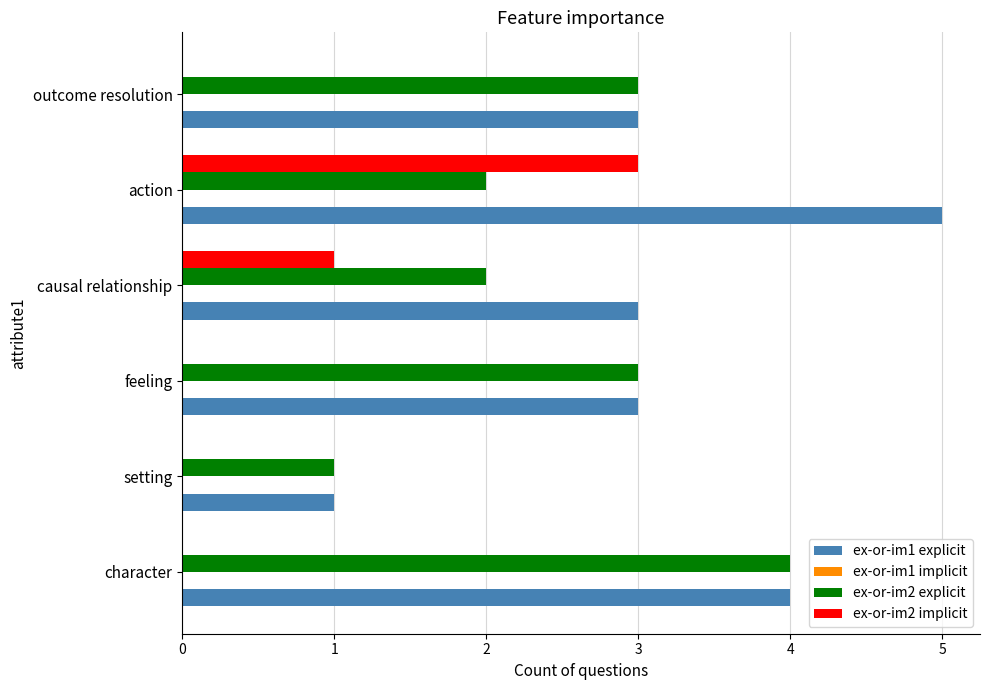

What is the greatest value displayed?

5